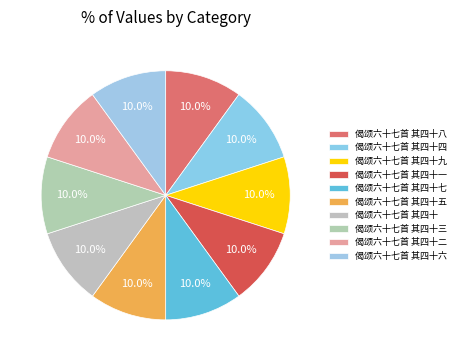

To the nearest percent, what percentage of the pie is 偈颂六十七首 其四十八?

10%